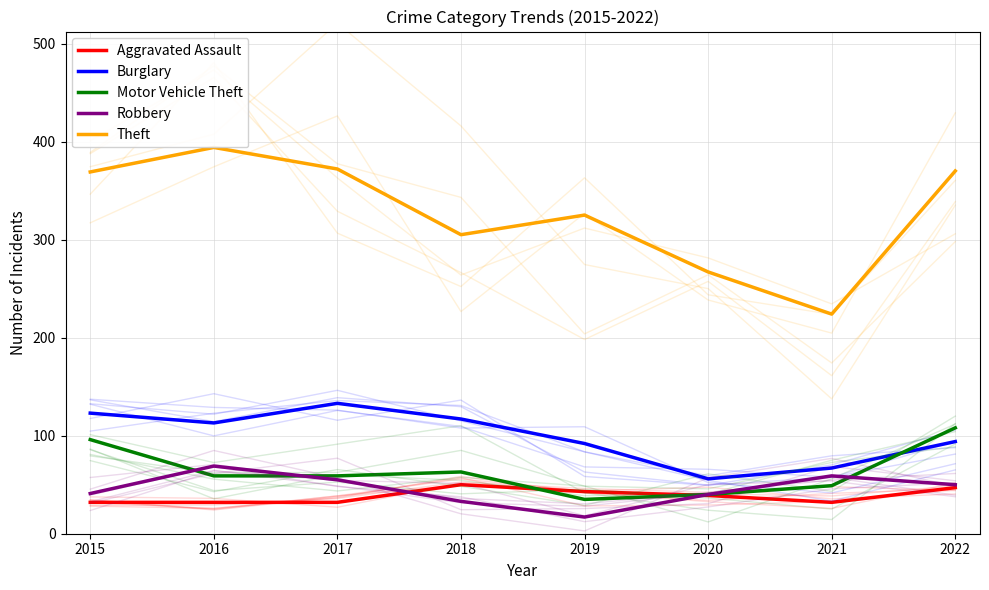

Which series changed the most between 2015 and 2022?

Burglary